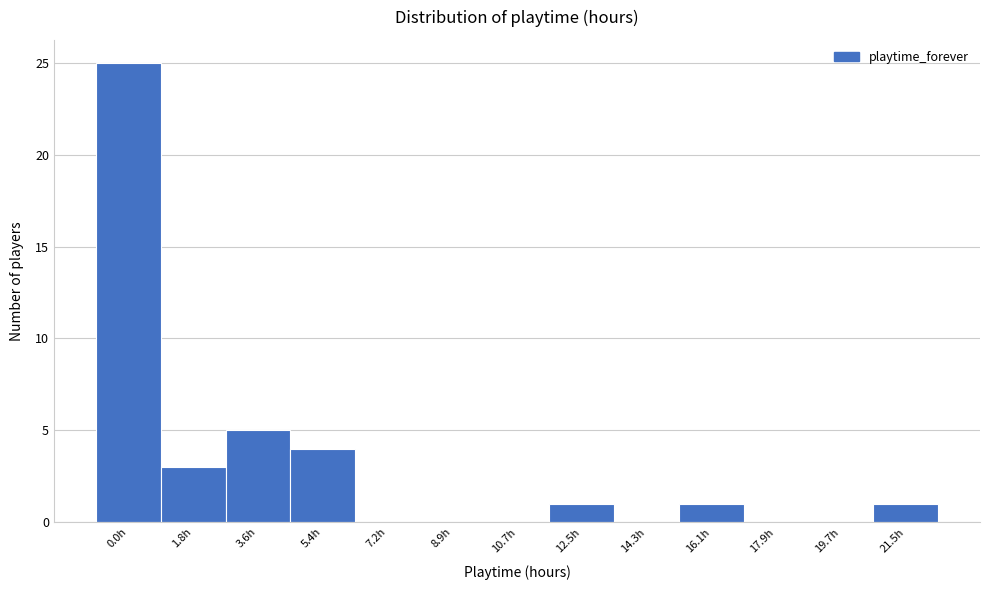

Reading left to right, transcribe all the data shown in this chart.

0.0h=25	1.8h=3	3.6h=5	5.4h=4	7.2h=0	8.9h=0	10.7h=0	12.5h=1	14.3h=0	16.1h=1	17.9h=0	19.7h=0	21.5h=1